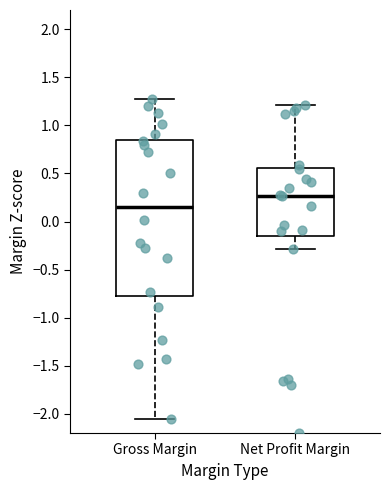

Which box has the lowest median line?

Gross Margin